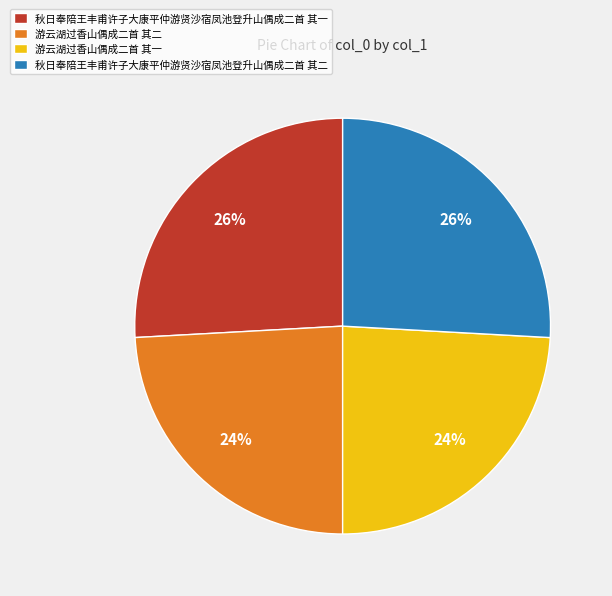

The 秋日奉陪王丰甫许子大康平仲游贤沙宿凤池登升山偶成二首 其一 slice represents 13% of the pie. True or false?

False